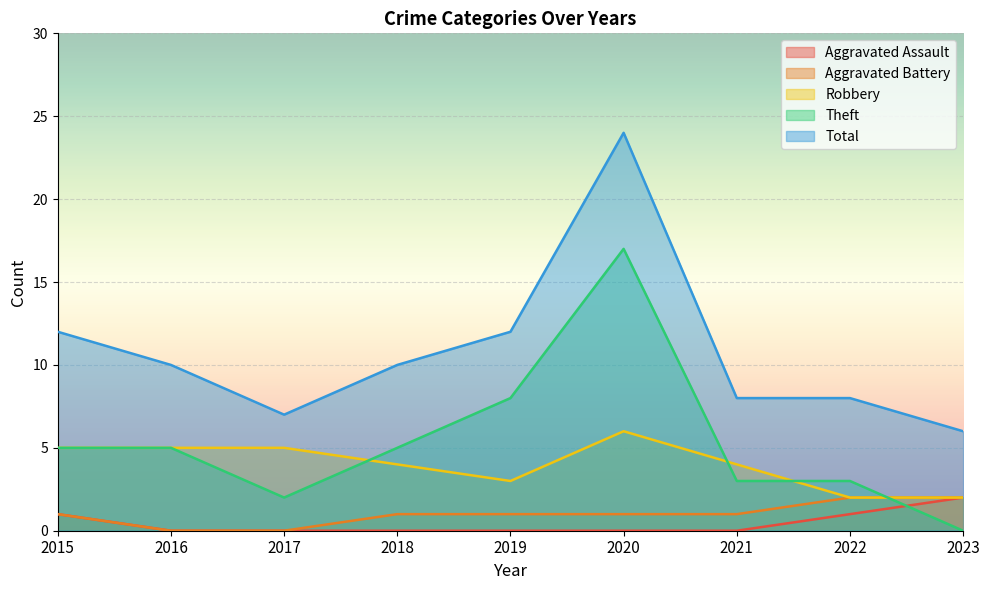

What is the approximate value of Total at 2015?

12